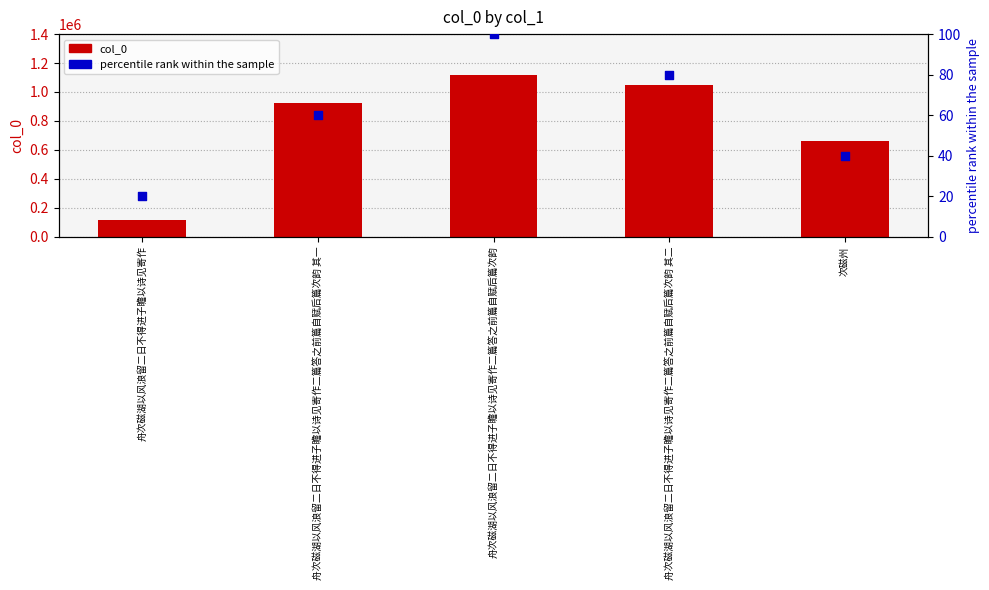

Which series has the widest spread of Y values?

col_0